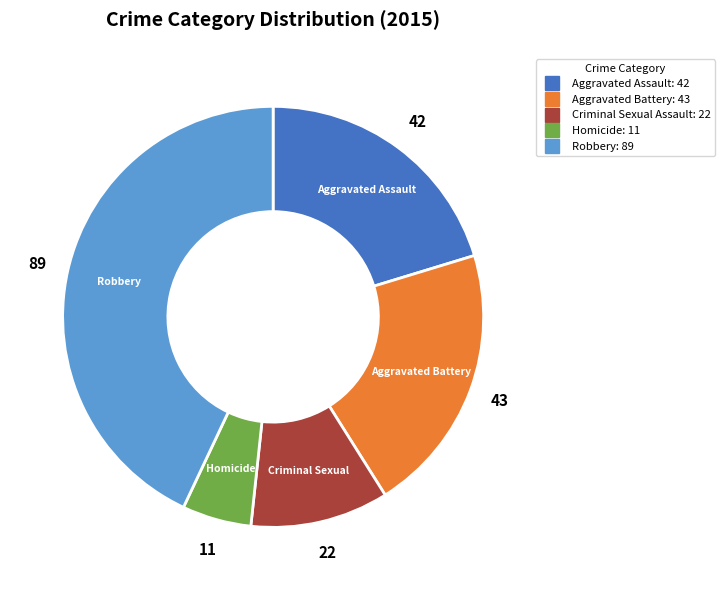

Combined, do Homicide and Aggravated Battery account for over 50%?

No